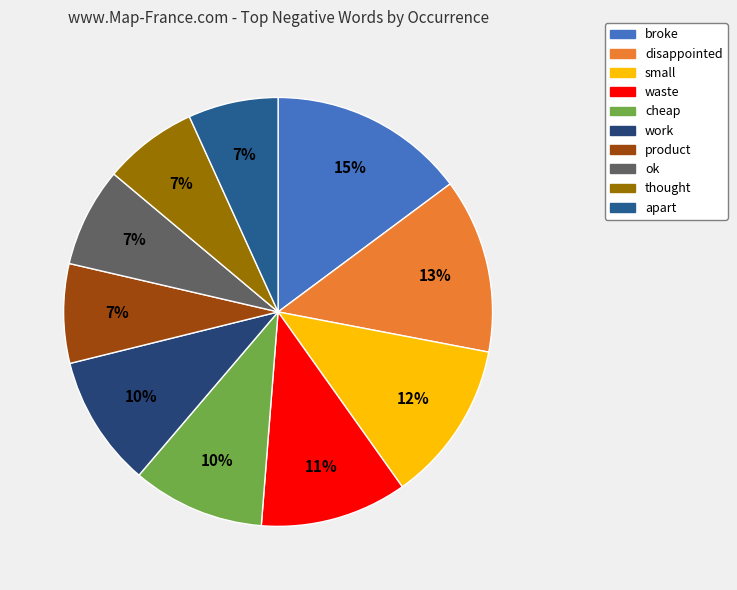

Is thought the majority of the pie?

No